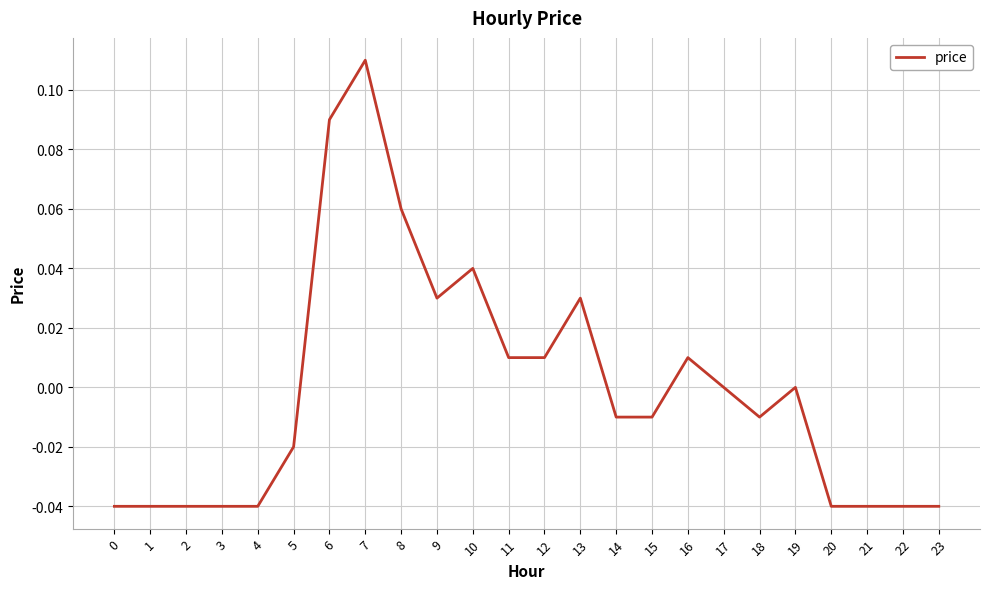

How many distinct data groups are displayed?

1